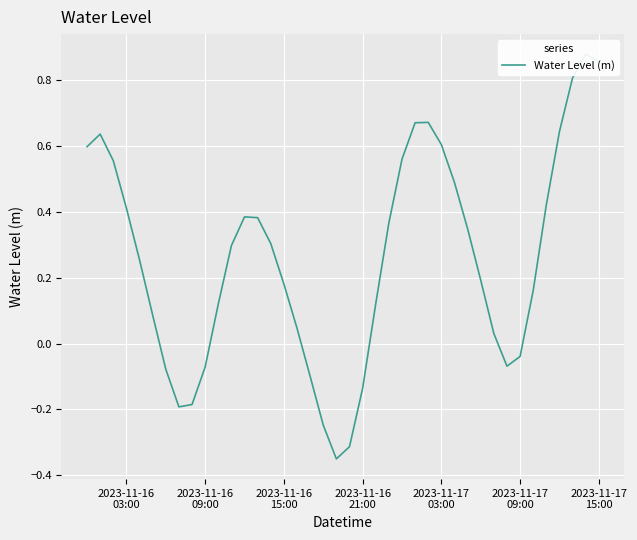

What is the sum of all values?

10.3